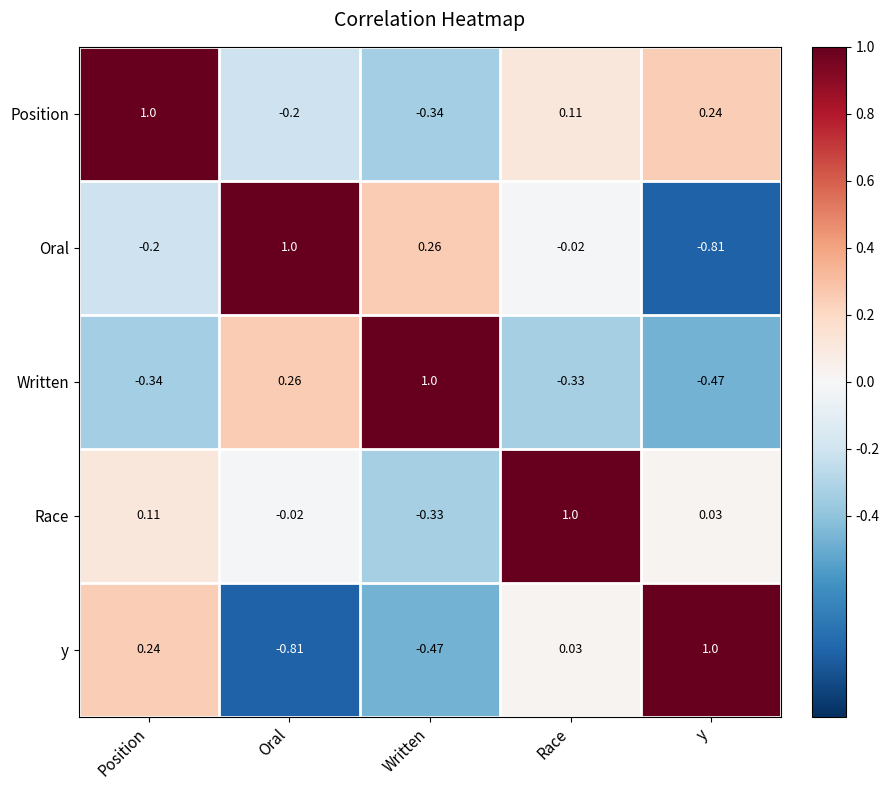

Where is Position nearest to the value 0?

Race